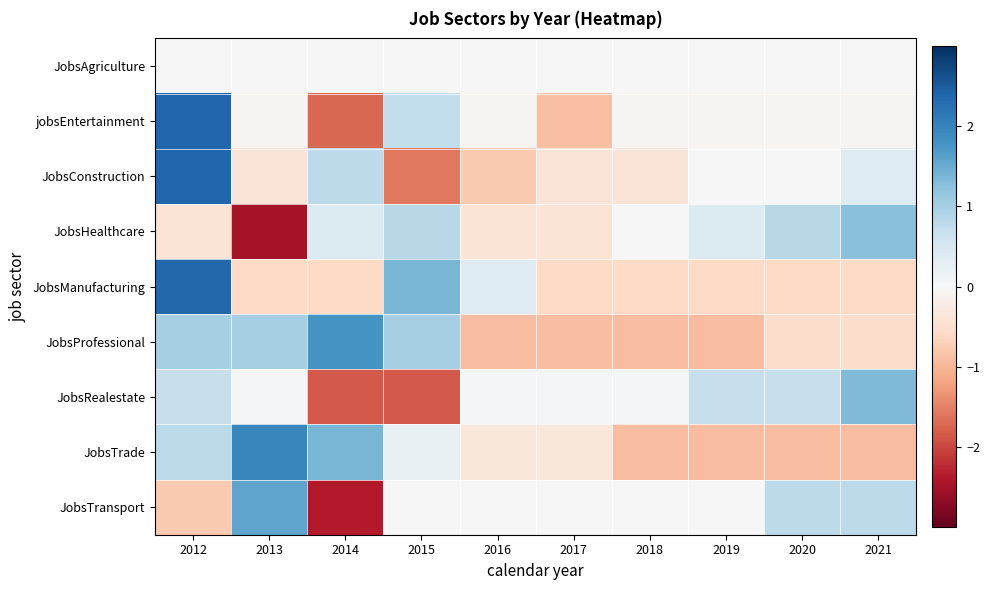

At 2013, list the series in order from largest to smallest.

JobsTrade, JobsTransport, JobsProfessional, JobsRealestate, JobsAgriculture, jobsEntertainment, JobsConstruction, JobsManufacturing, JobsHealthcare